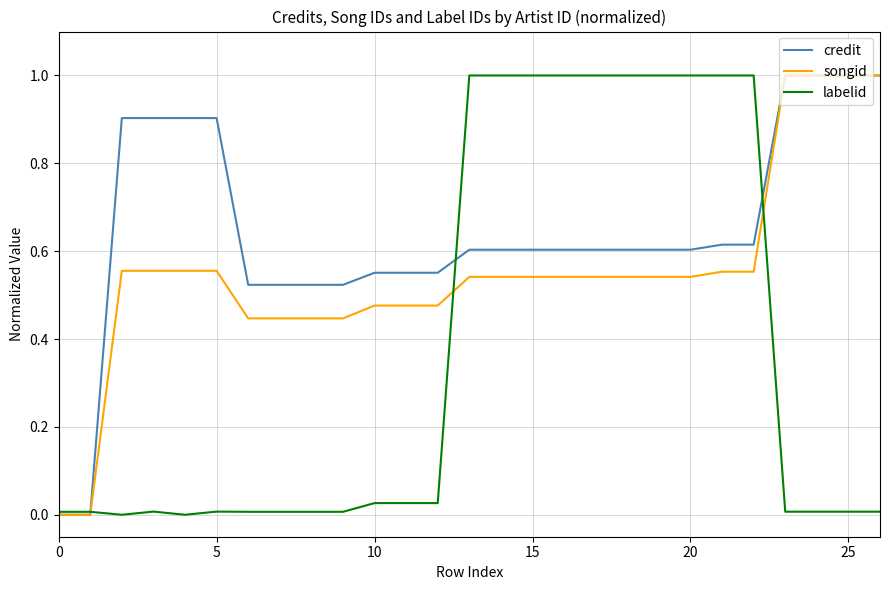

How many lines are shown in the chart?

3